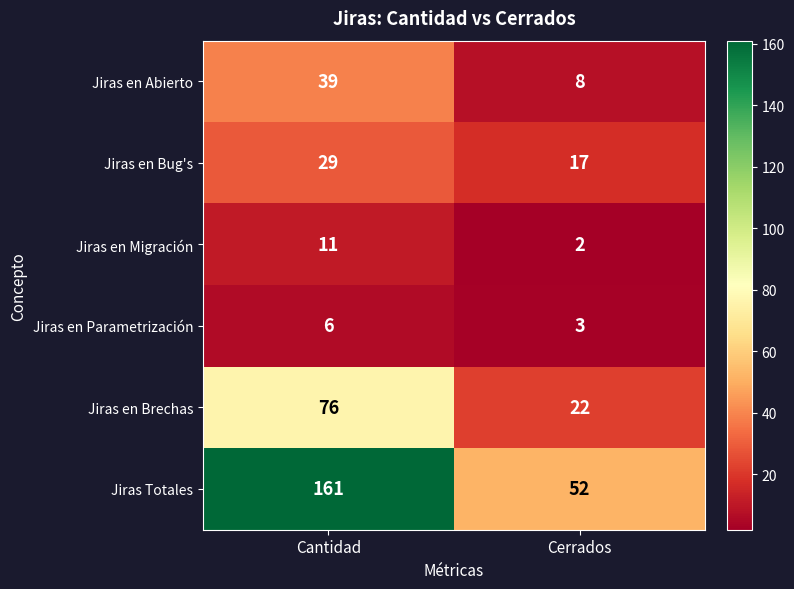

List the series in order of their peak value, lowest first.

Jiras en Parametrización, Jiras en Migración, Jiras en Bug's, Jiras en Abierto, Jiras en Brechas, Jiras Totales